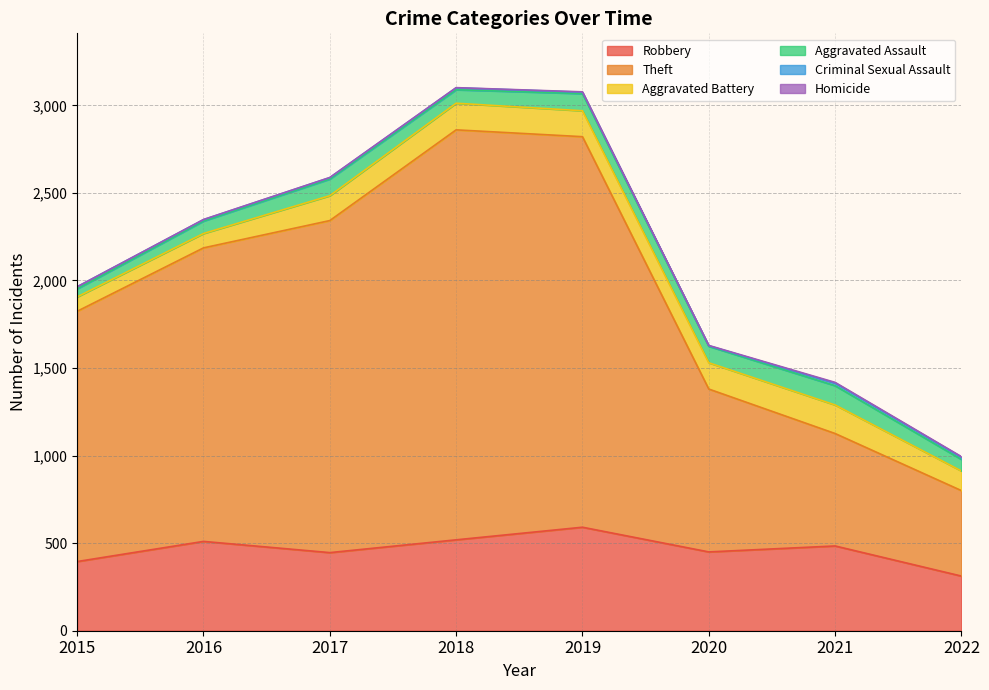

At how many categories does at least one series exceed 281?

8